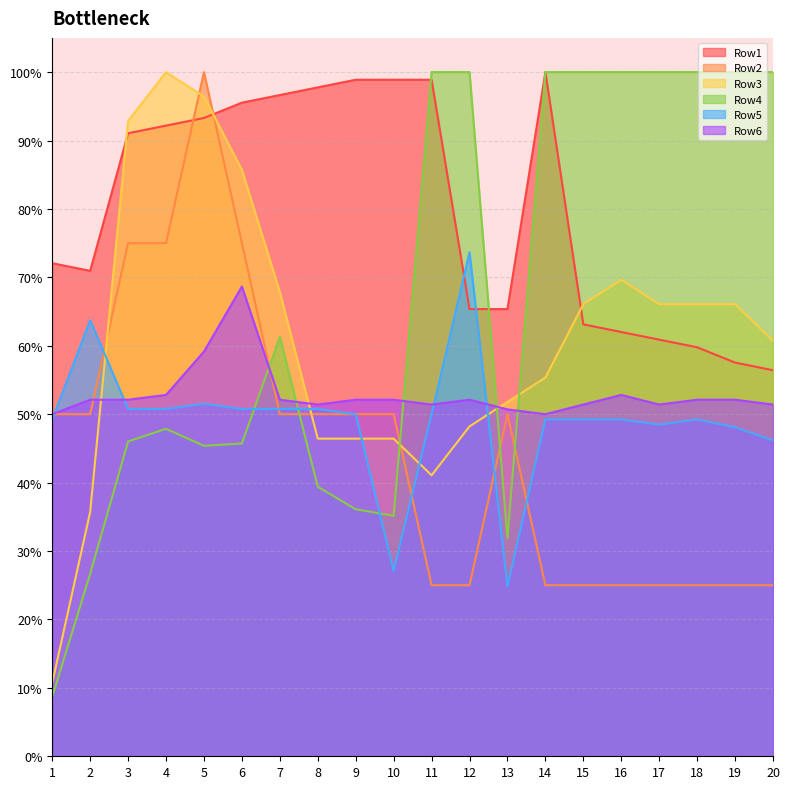

What are all the series names shown in the legend?

Row1, Row2, Row3, Row4, Row5, Row6